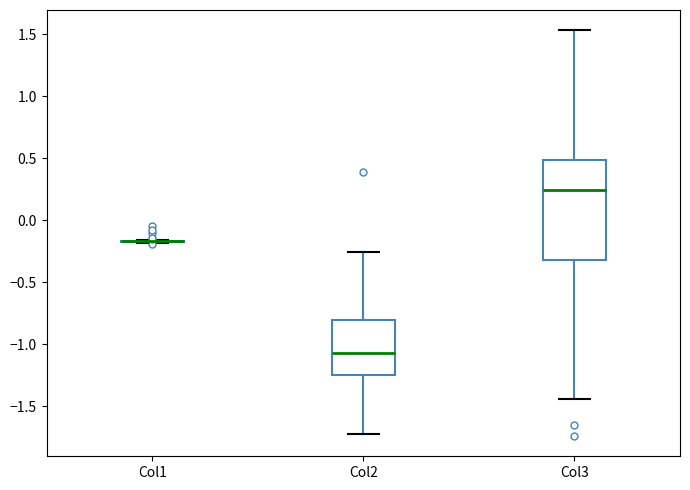

Reading left to right, transcribe this box plot: for each box, give where its median line is, the range the box spans, and where its two whiskers end, as read against the y-axis. The values are not printed on the chart, so give them approximately, as read against the axis.

Col1: box collapsed to a line at -0.15, whiskers -0.20 to -0.15
Col2: median -1.05, box -1.25 to -0.80, whiskers -1.70 to -0.25
Col3: median 0.25, box -0.30 to 0.50, whiskers -1.45 to 1.55